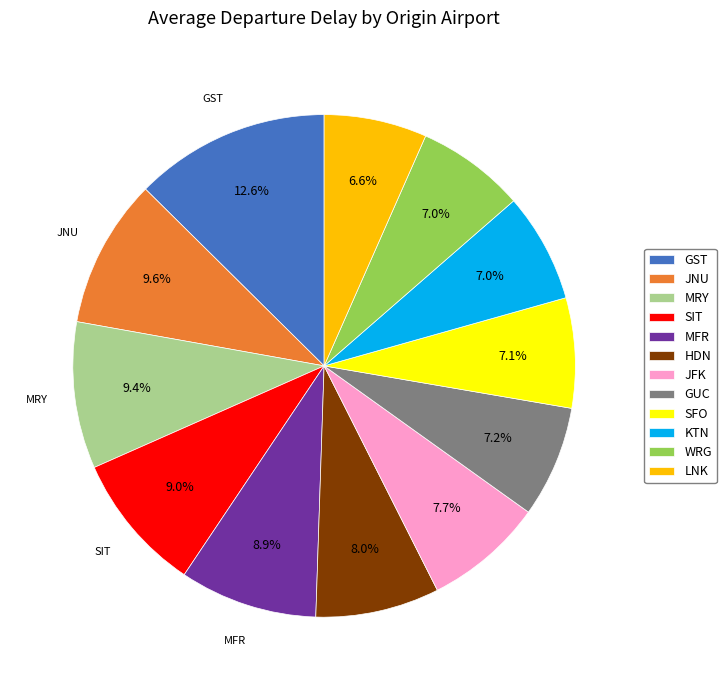

Which has a higher value, MRY or SFO?

MRY